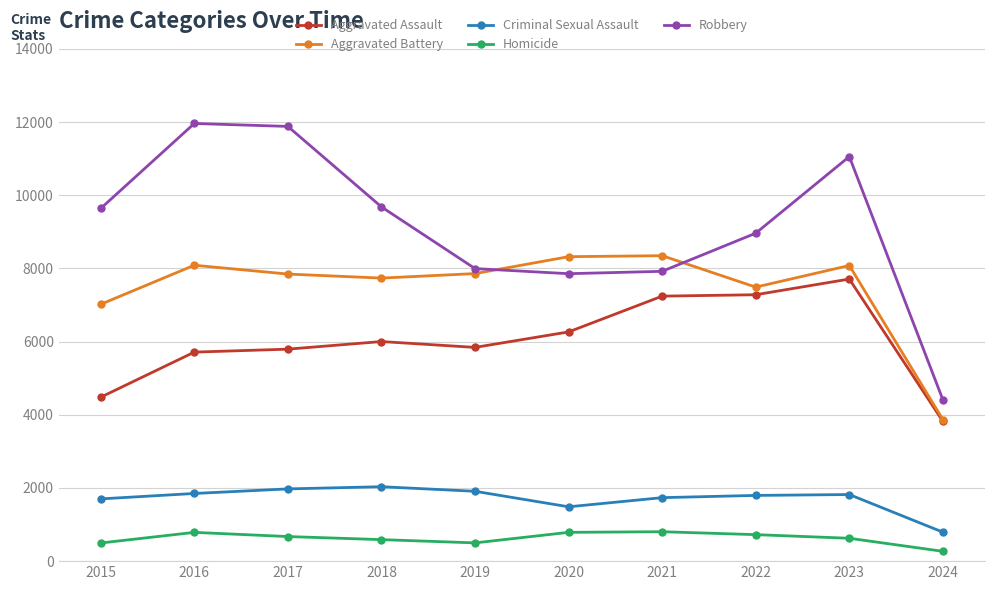

What is the value of the Homicide point at the 9th from the left?

625